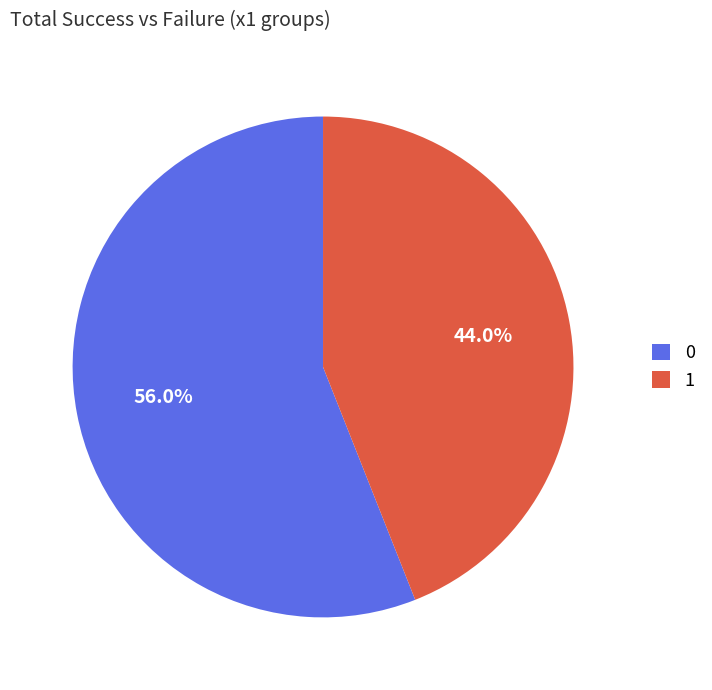

Does any single category account for the majority?

Yes